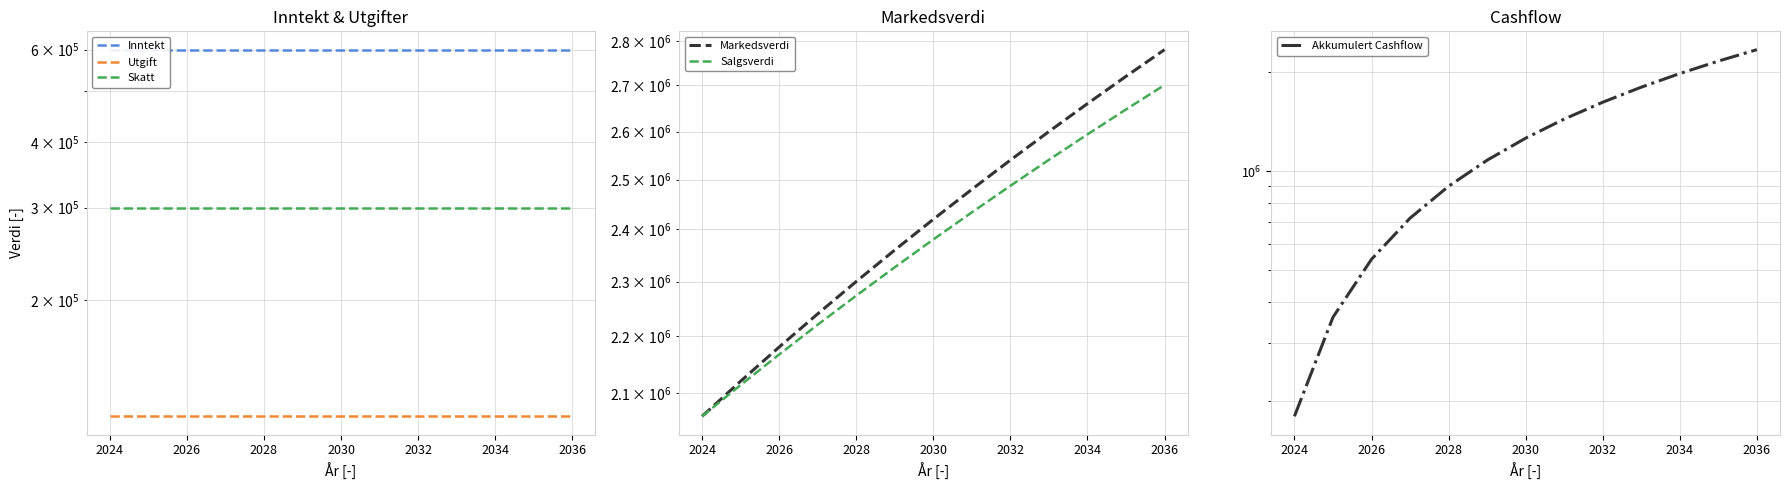

How many values in the Salgsverdi series exceed 2380400?

6